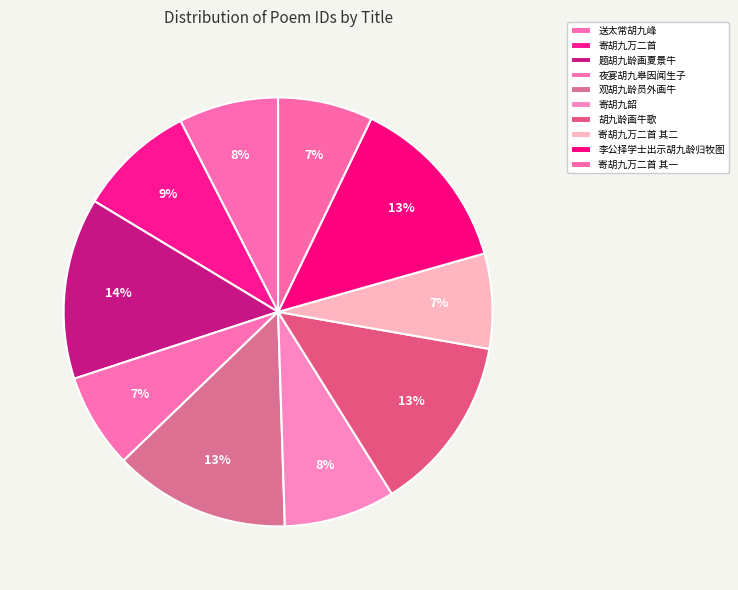

To the nearest percent, what is the combined percentage of 寄胡九万二首 其二 and 胡九龄画牛歌?

20%